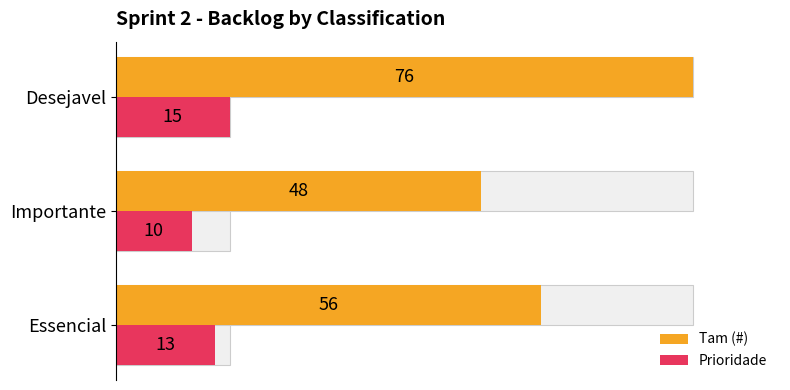

Reading right to left, list all the values displayed in this chart.

Tam (#): 76	48	56
Prioridade: 15	10	13